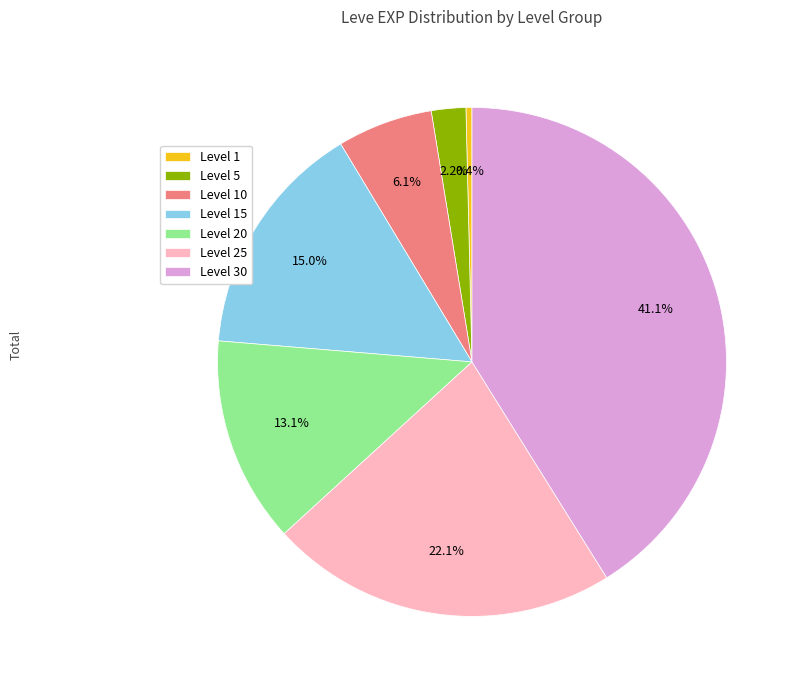

Which slice is the largest?

Level 30